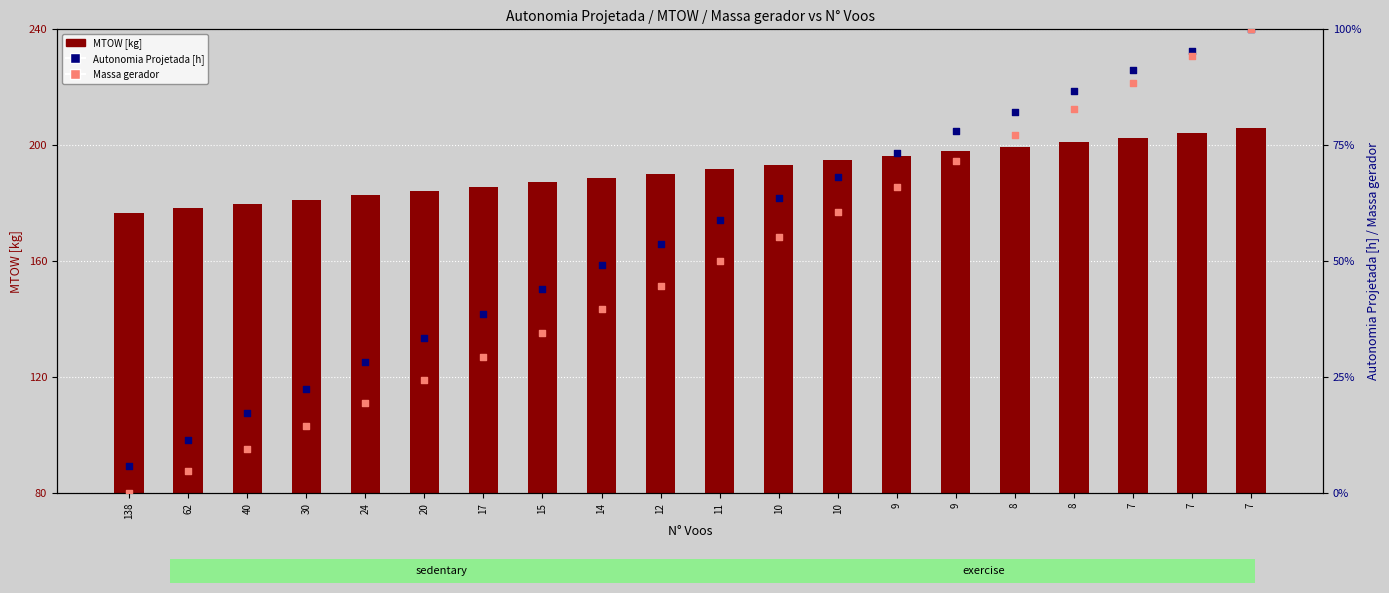

At which category is the sum across all series the highest?

7